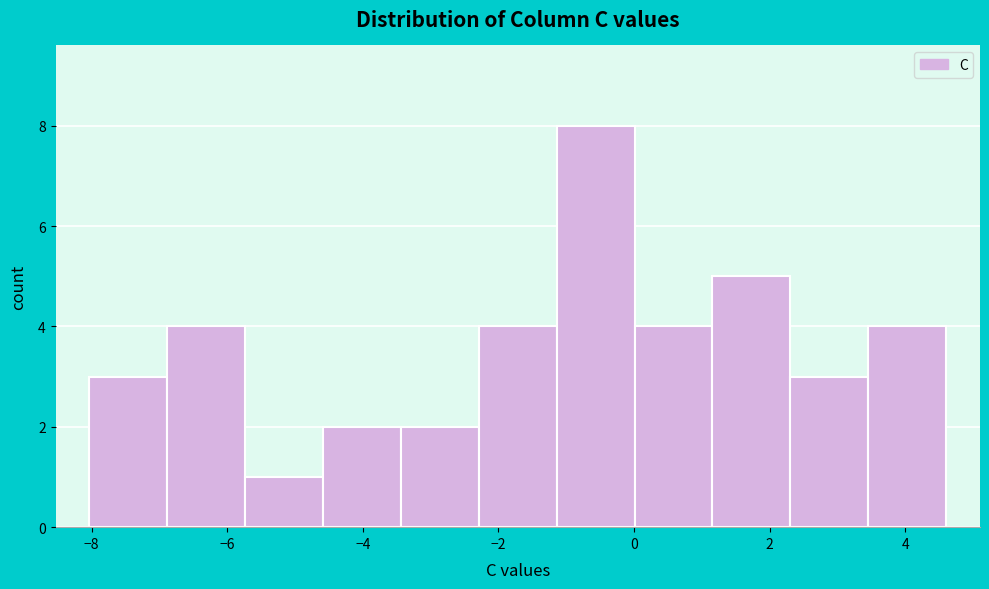

Reading left to right, transcribe this chart: for each bar, give the range it covers on the x-axis and its height. Neither the bar edges nor the heights are printed on the chart, so give them approximately, as read against the axes.

-8.0 to -6.8: 3
-6.8 to -5.8: 4
-5.8 to -4.6: 1
-4.6 to -3.4: 2
-3.4 to -2.2: 2
-2.2 to -1.2: 4
-1.2 to 0.0: 8
0.0 to 1.2: 4
1.2 to 2.4: 5
2.4 to 3.4: 3
3.4 to 4.6: 4